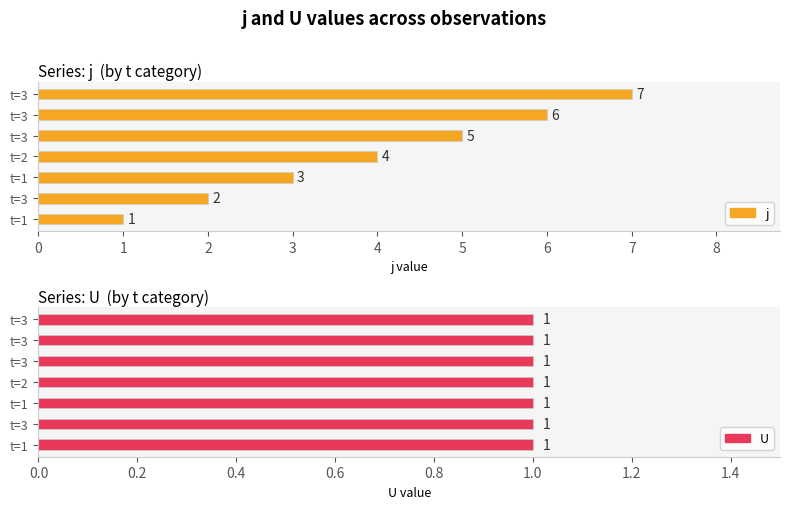

Is it true that j equals 6 at t=3?

True